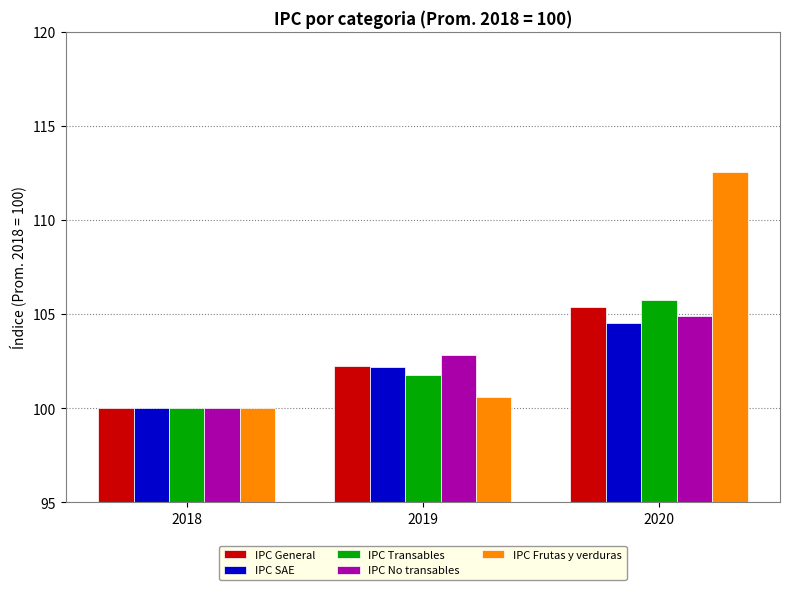

What is the spread (max minus min) of values at 2020?

8.0